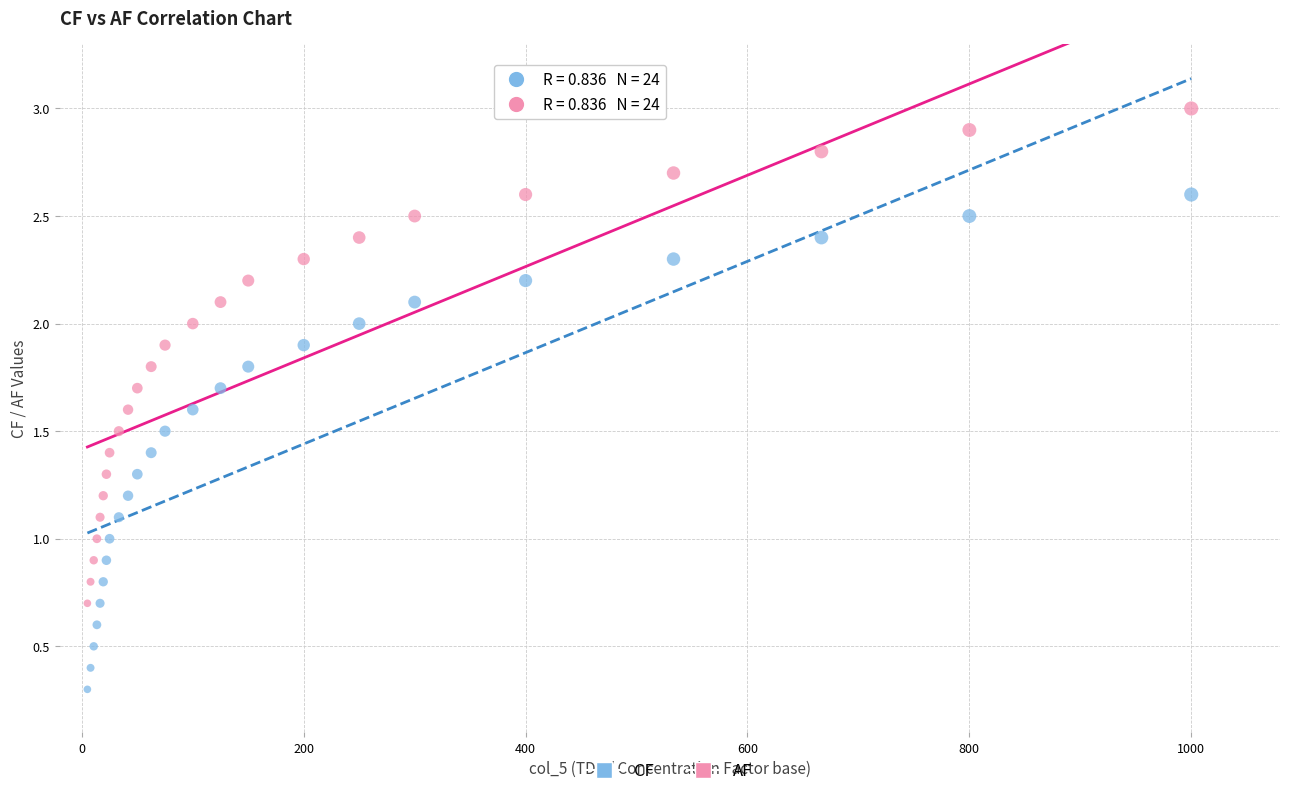

Which series reaches the maximum Y coordinate?

AF